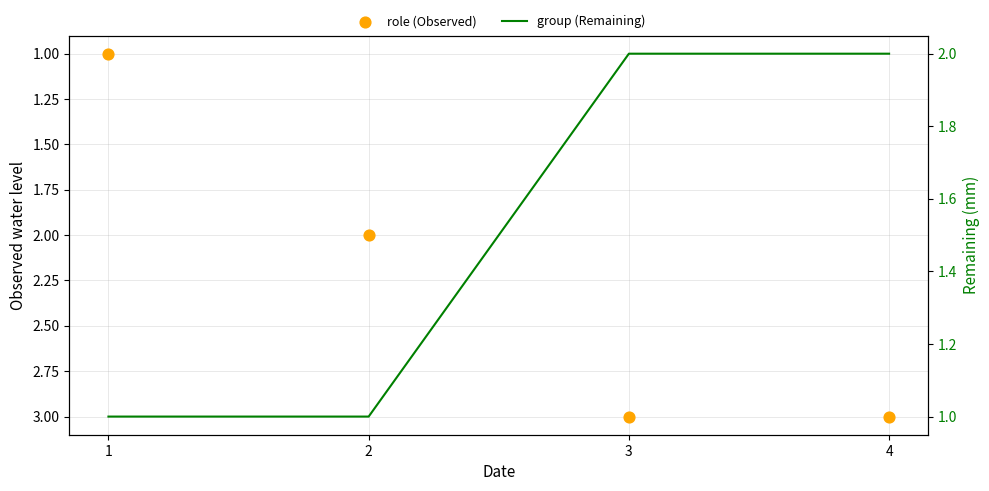

Which series contains the lowest Y value?

role (Observed)